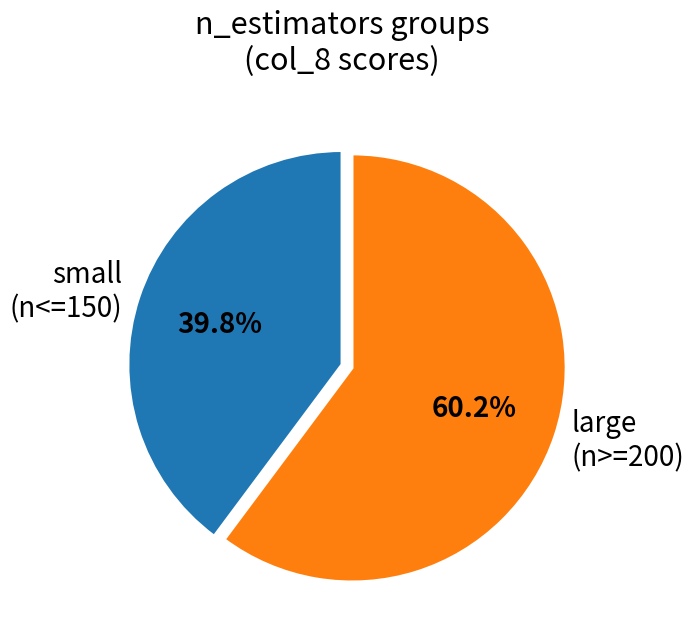

Which category has the smallest portion of the pie?

small (n<=150)